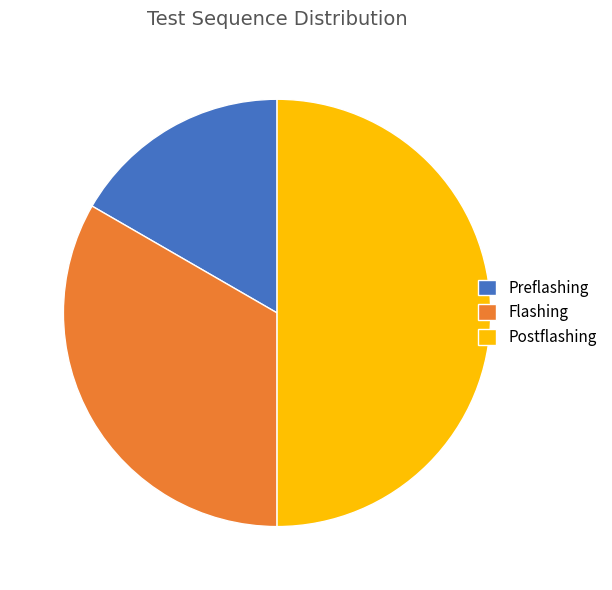

Which has a higher value, Postflashing or Preflashing?

Postflashing